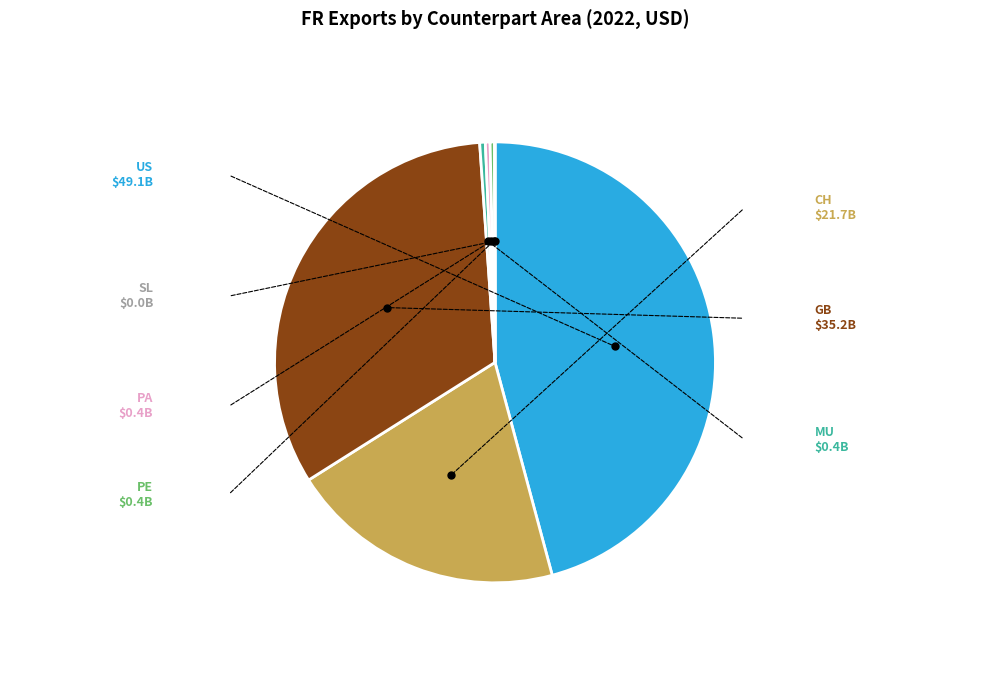

Does any single category account for the majority?

No